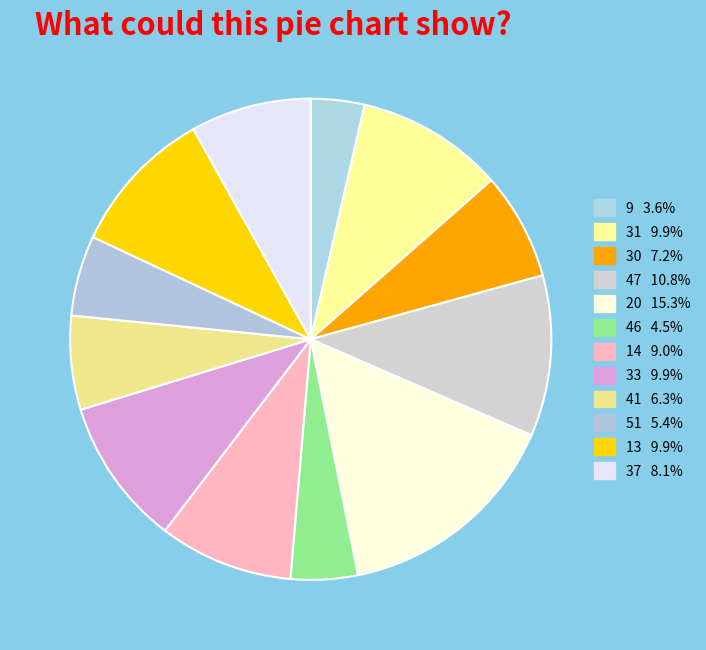

Does any single category account for the majority?

No